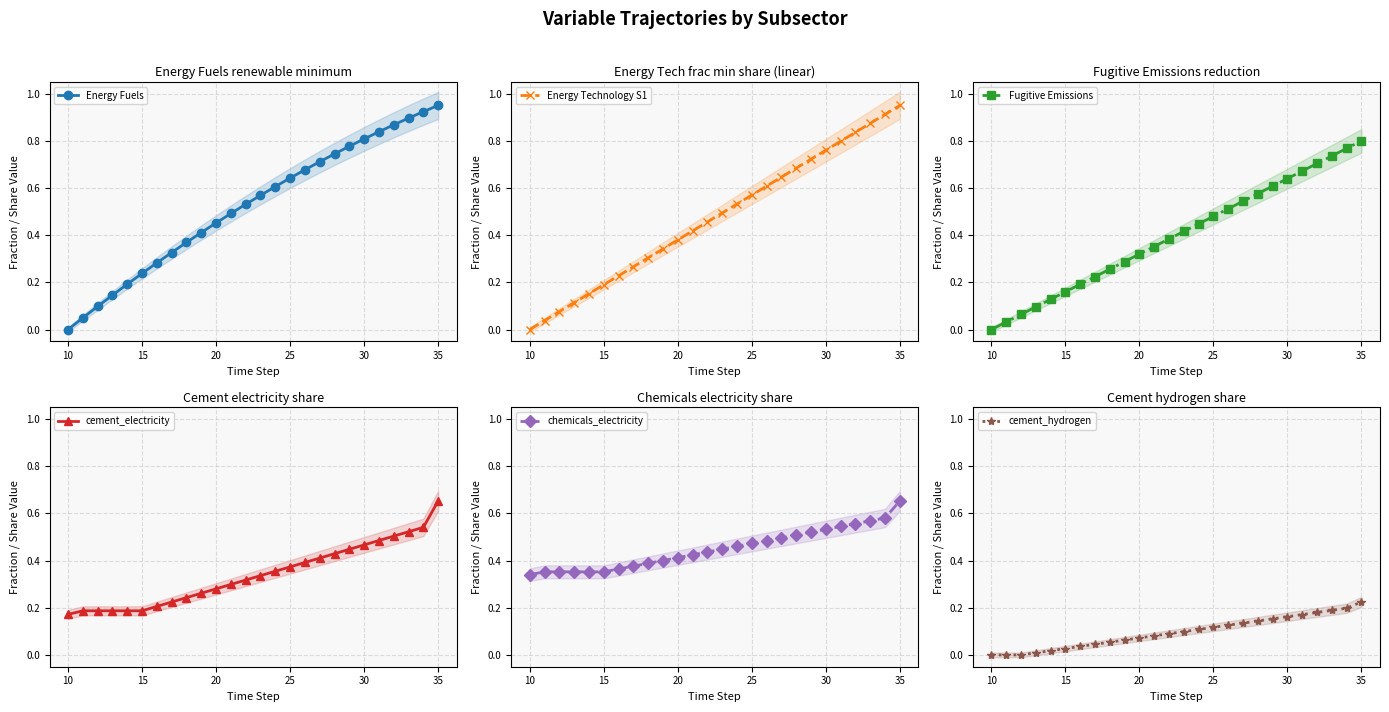

Where is chemicals_electricity nearest to the value 0?

10